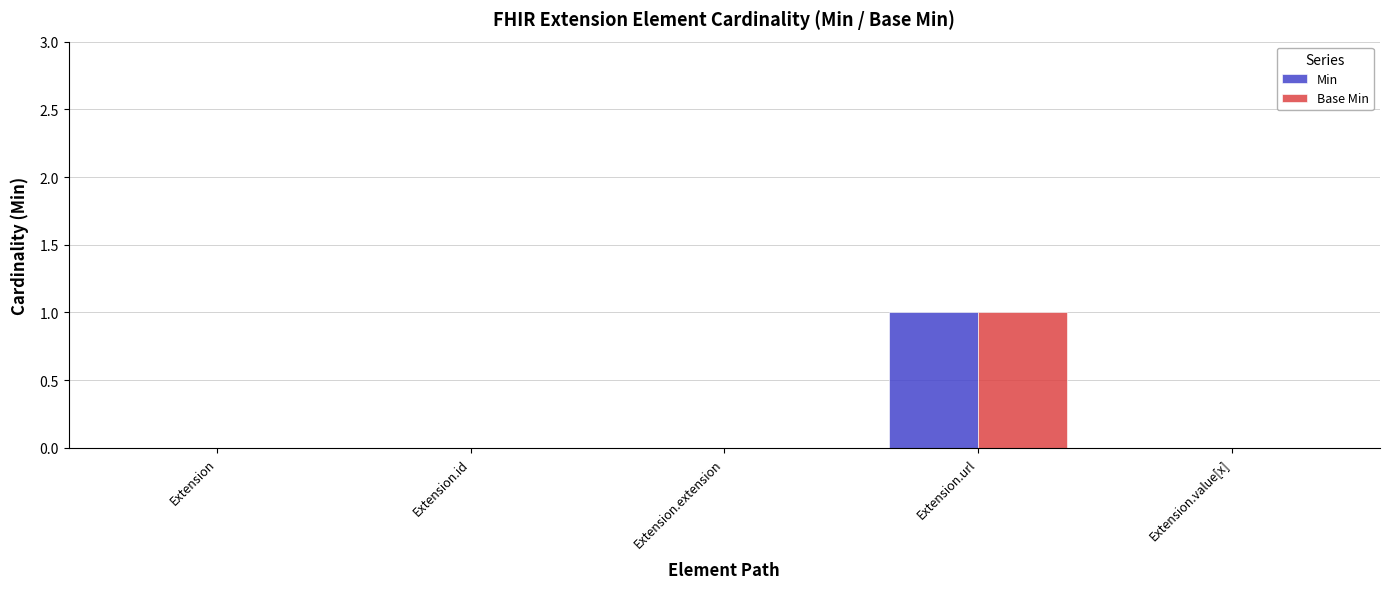

Is the value of Min at Extension.url greater than the value of Base Min at Extension?

Yes